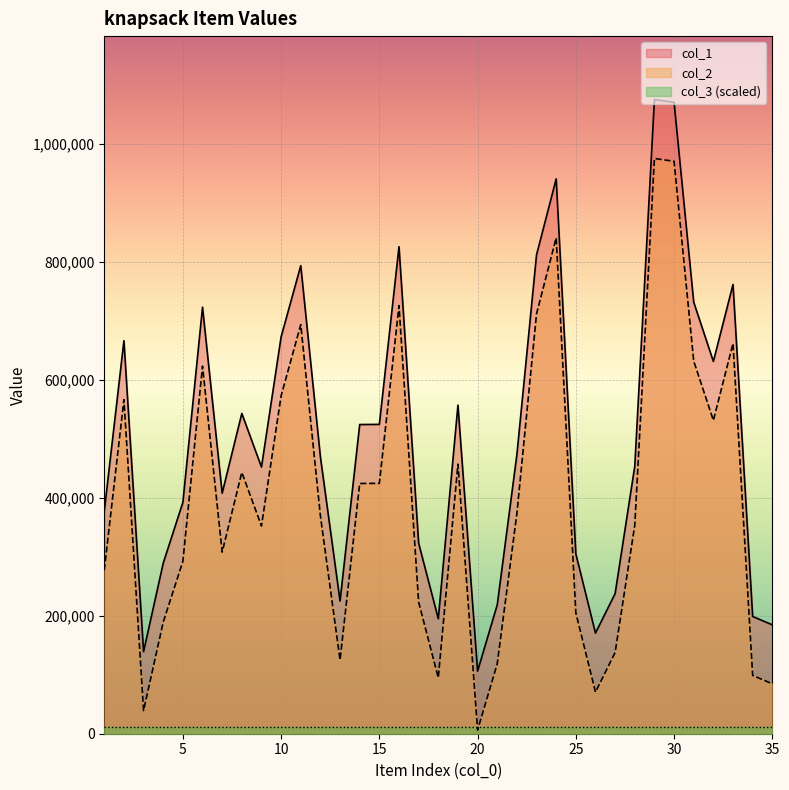

Reading right to left, list all the values displayed in this chart.

col_1: 35=184666	34=198844	33=761952	32=631414	31=731860	30=1070815	29=1075559	28=453652	27=237703	26=170614	25=304978	24=941000	23=812160	22=473341	21=218593	20=106178	19=557286	18=194951	17=323098	16=825990	15=524622	14=524388	13=225057	12=469427	11=793807	10=673087	9=452243	8=543235	7=407965	6=723420	5=392365	4=289268	3=139204	2=666534	1=377499
col_2: 35=84666	34=98844	33=661952	32=531414	31=631860	30=970815	29=975559	28=353652	27=137703	26=70614	25=204978	24=841000	23=712160	22=373341	21=118593	20=6178	19=457286	18=94951	17=223098	16=725990	15=424622	14=424388	13=125057	12=369427	11=693807	10=573087	9=352243	8=443235	7=307965	6=623420	5=292365	4=189268	3=39204	2=566534	1=277499